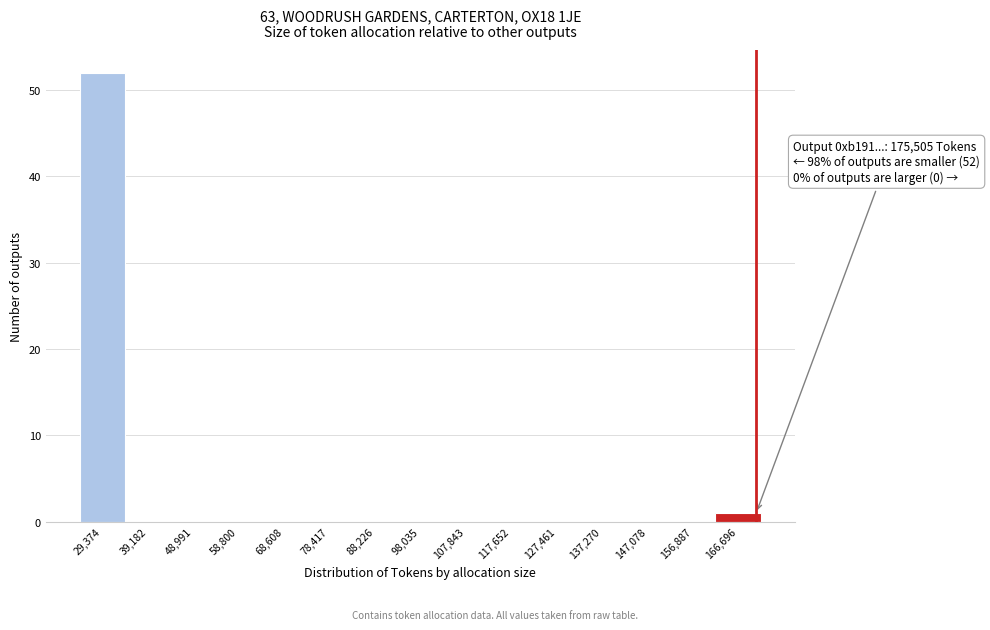

Reading left to right, what are all the values shown in this chart?

29,374=52	39,182=0	48,991=0	58,800=0	68,608=0	78,417=0	88,226=0	98,035=0	107,843=0	117,652=0	127,461=0	137,270=0	147,078=0	156,887=0	166,696=1